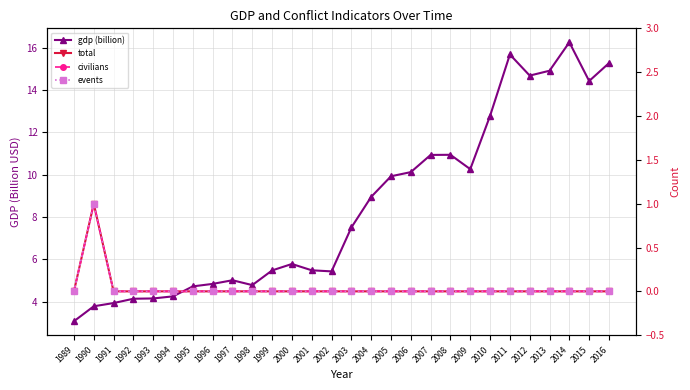

What is the total value across all series at 1996?

4.8